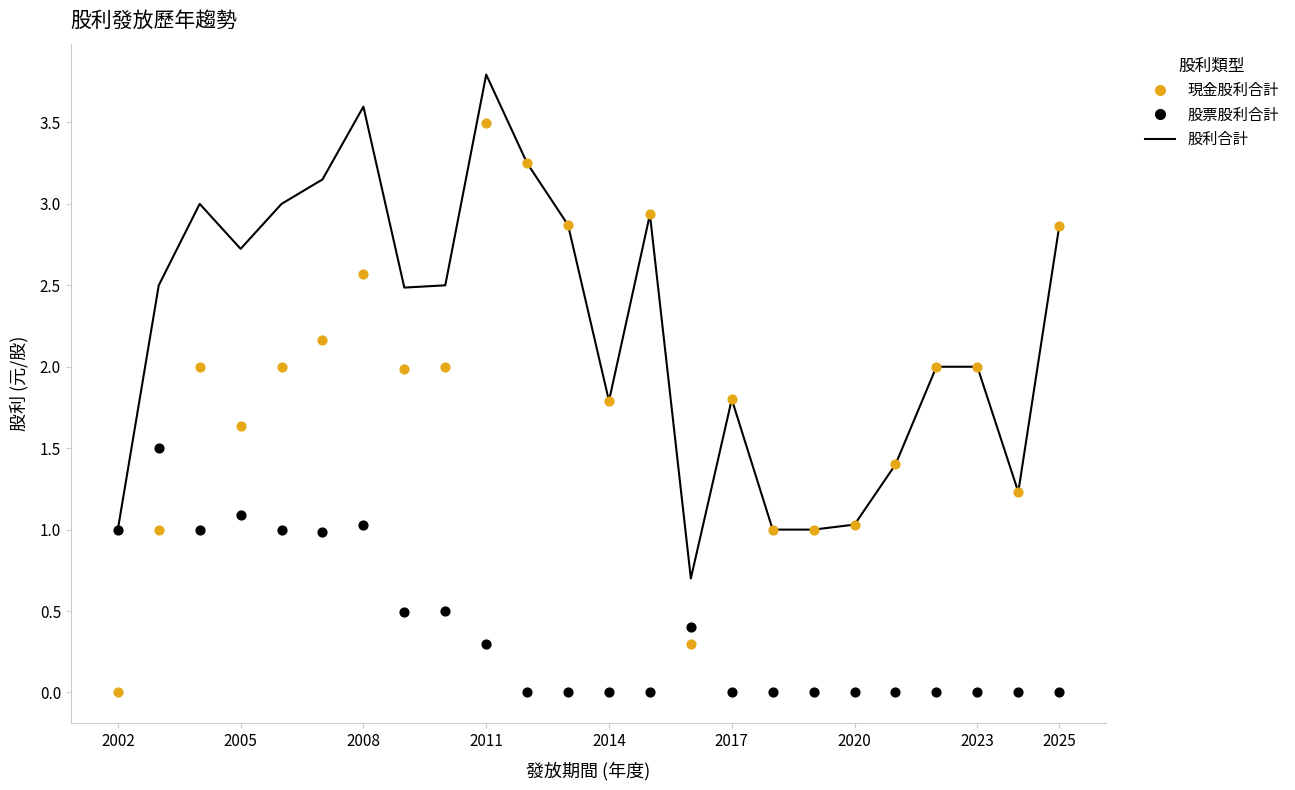

Is the value of 現金股利合計 at 2020 greater than the value of 股票股利合計 at 2008?

Yes